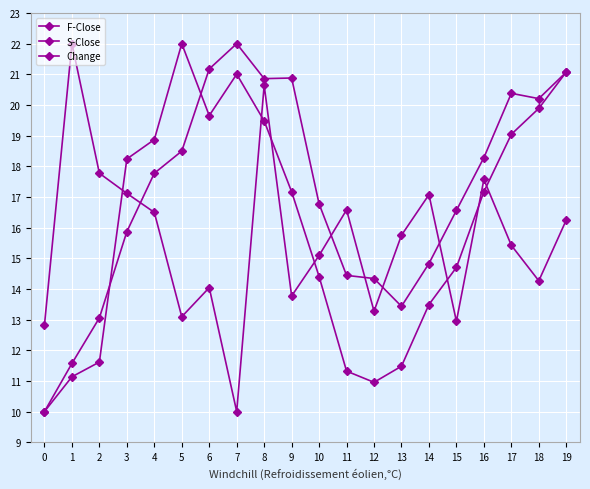

After their last crossing, which series has the higher values: Change or F-Close?

F-Close